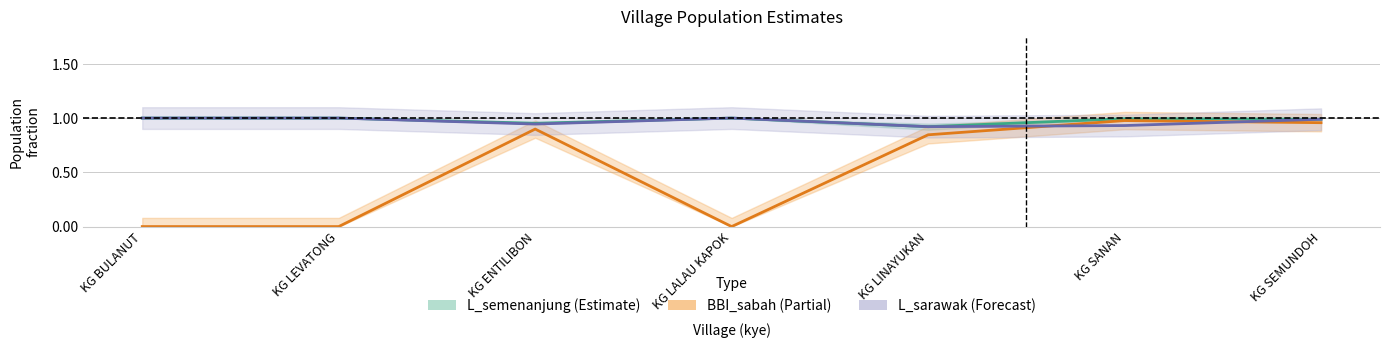

At how many categories does at least one series exceed 0?

7